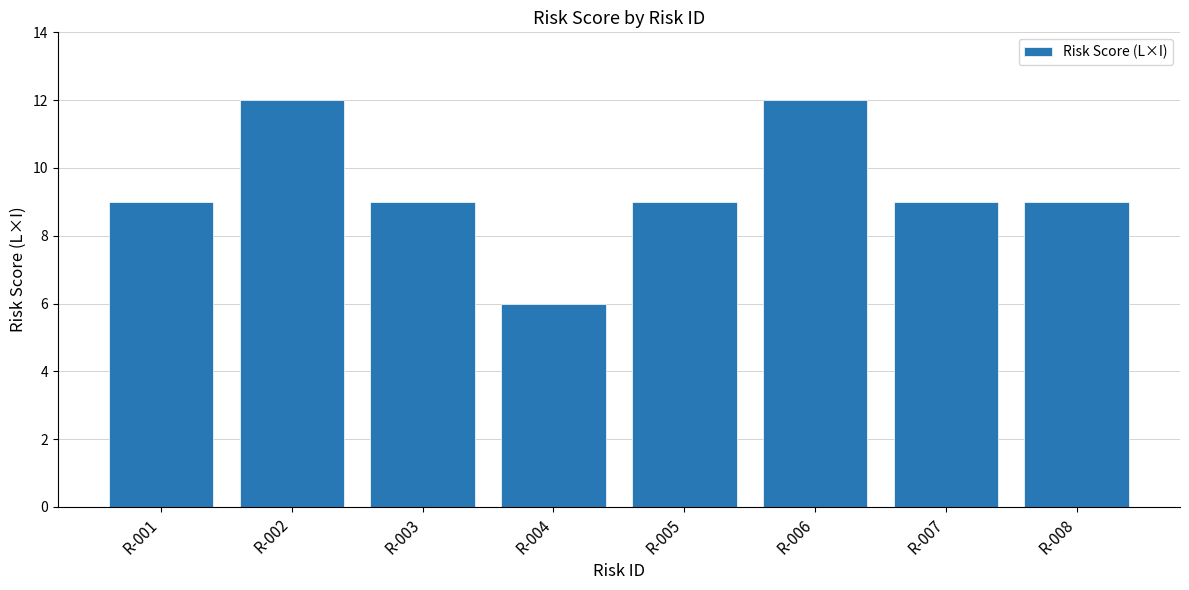

What is the value of the 6th bar from the left?

12